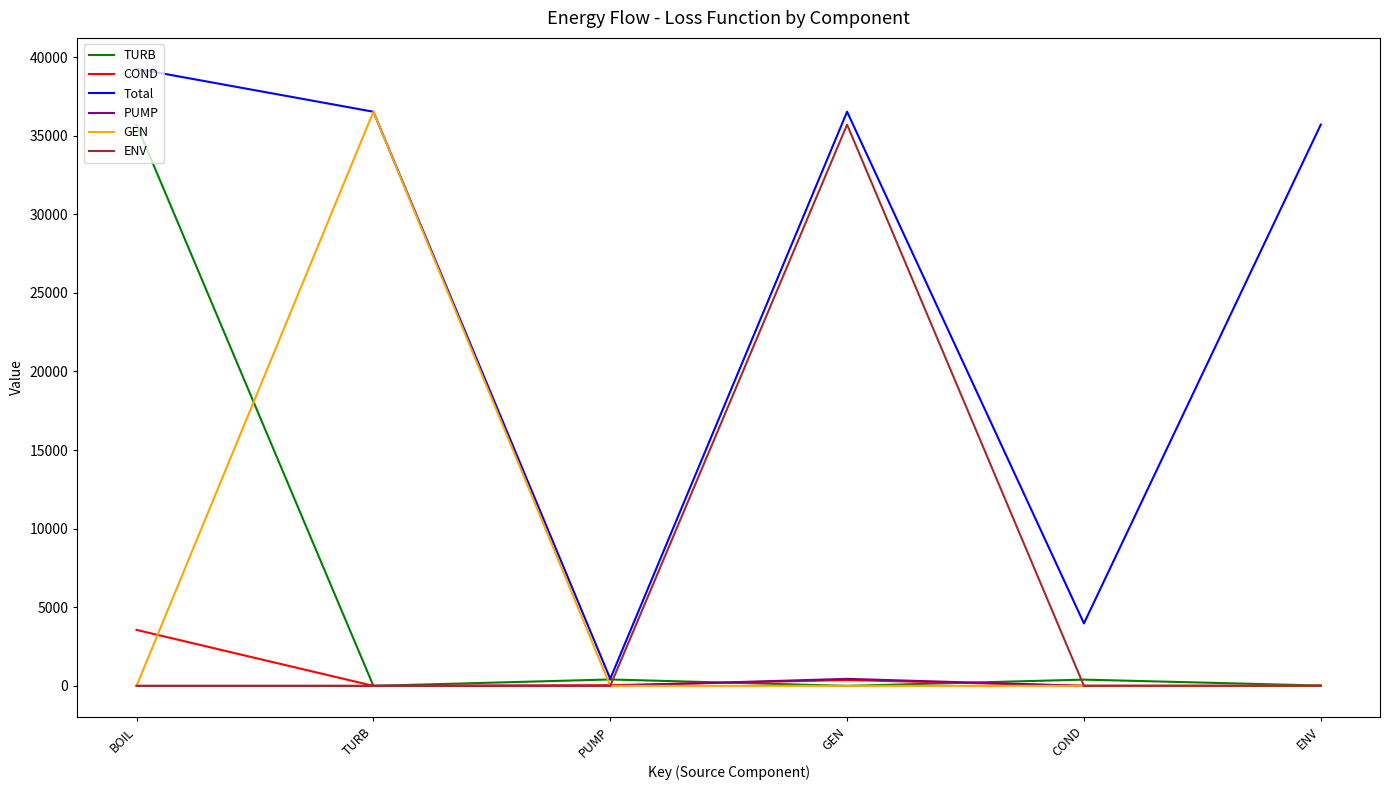

What is the maximum value for PUMP?

447.7